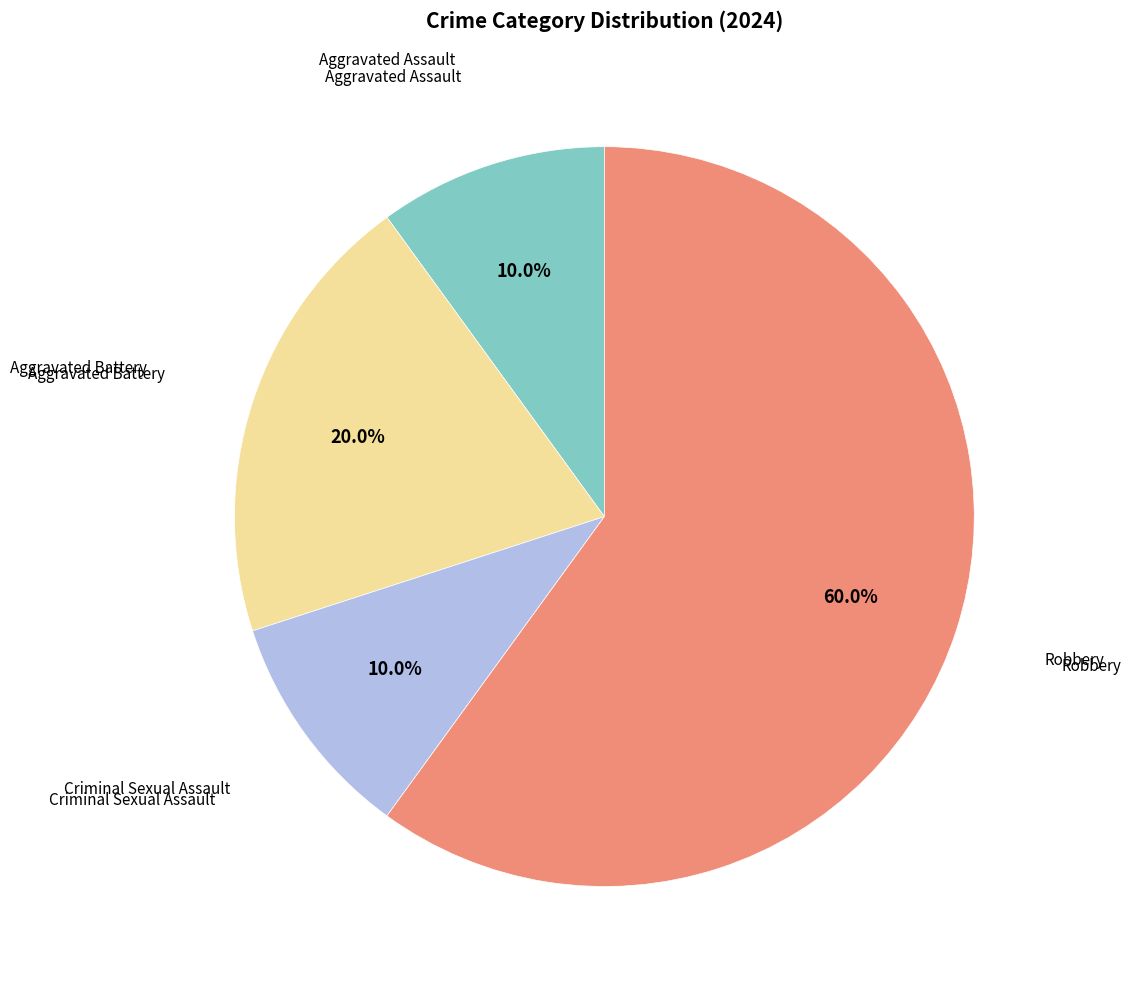

Does any single category account for the majority?

Yes